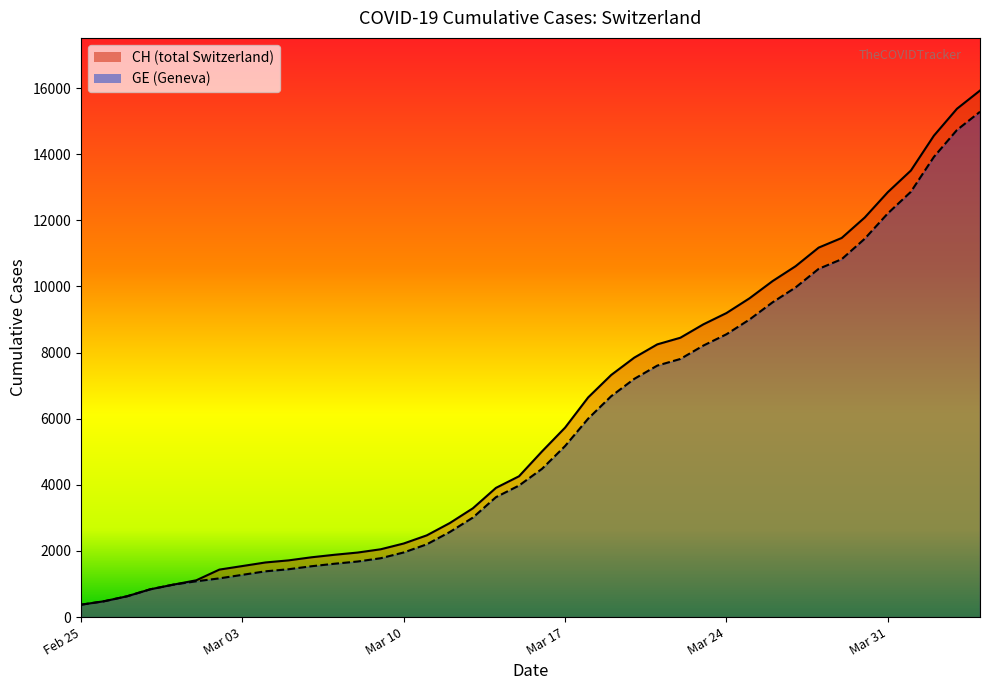

How many lines are shown in the chart?

2